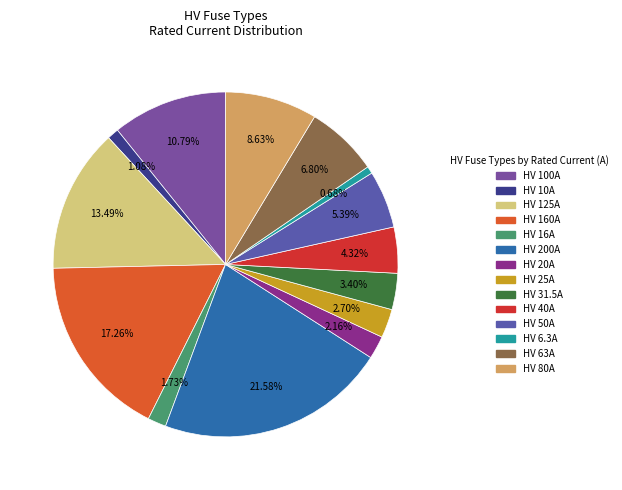

How many slices are in this pie chart?

14